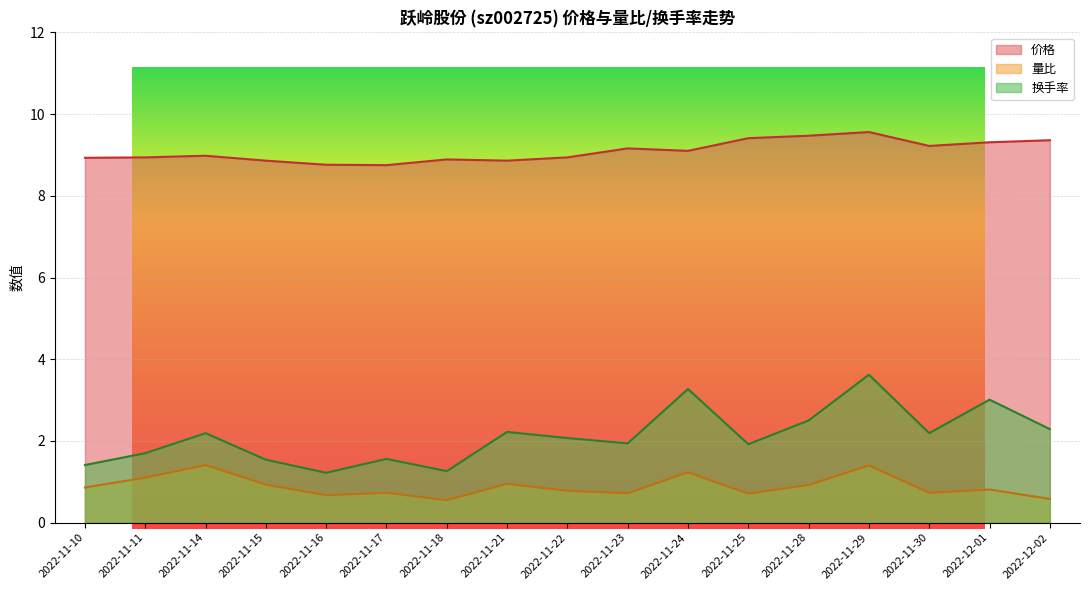

At which label is 价格 closest to 9?

2022-11-14